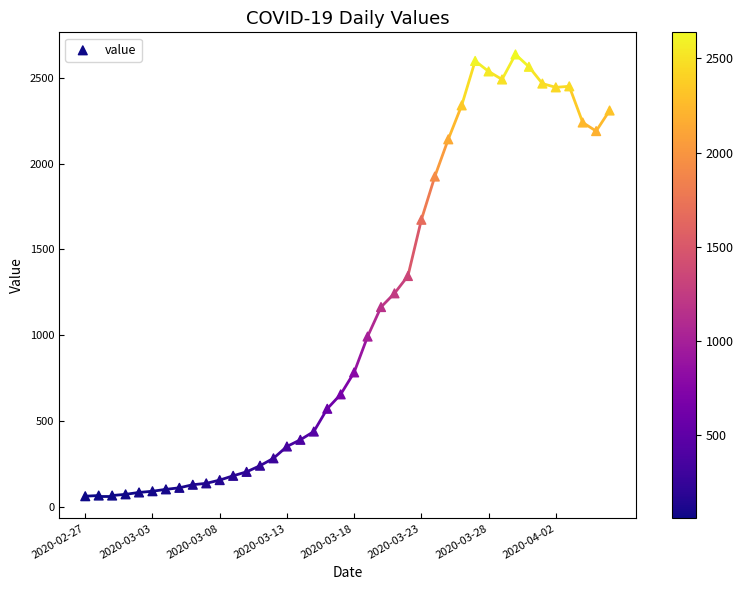

What is the range of Y values (max minus min)?

2576